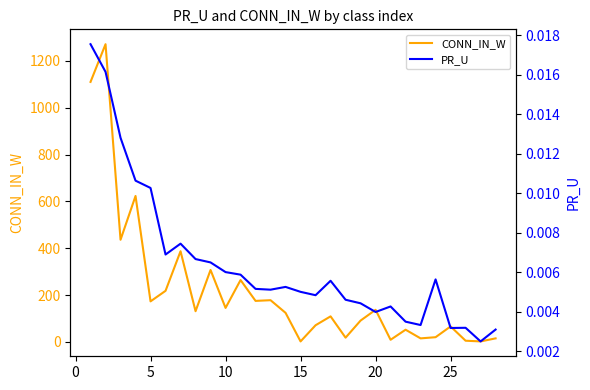

True or false: CONN_IN_W has a value of 110.8 at 5.

False